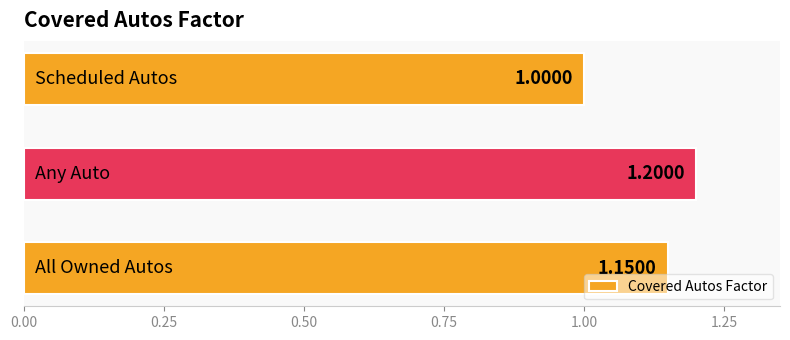

How many bars are there in total?

3